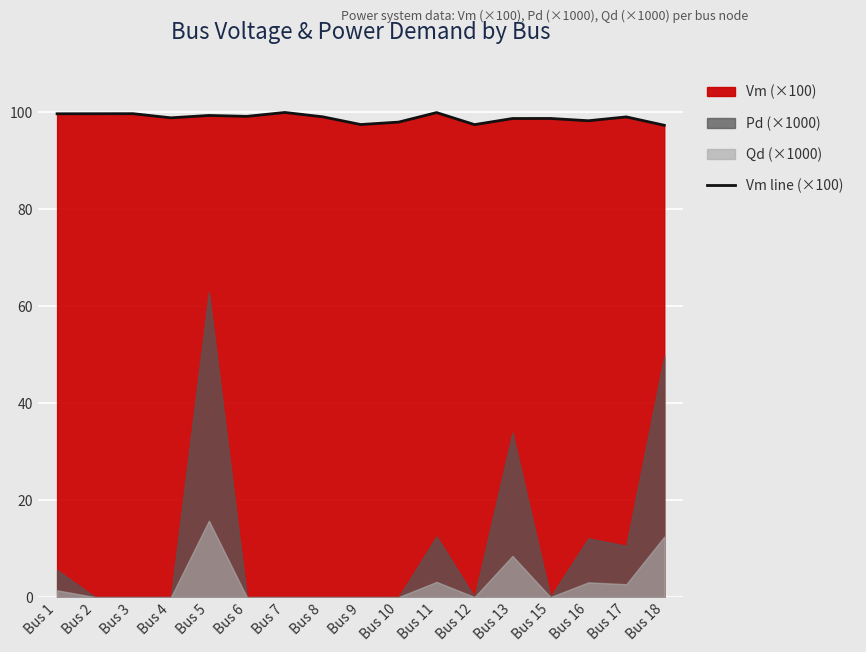

What is the difference between the second highest and second lowest values?

2.5